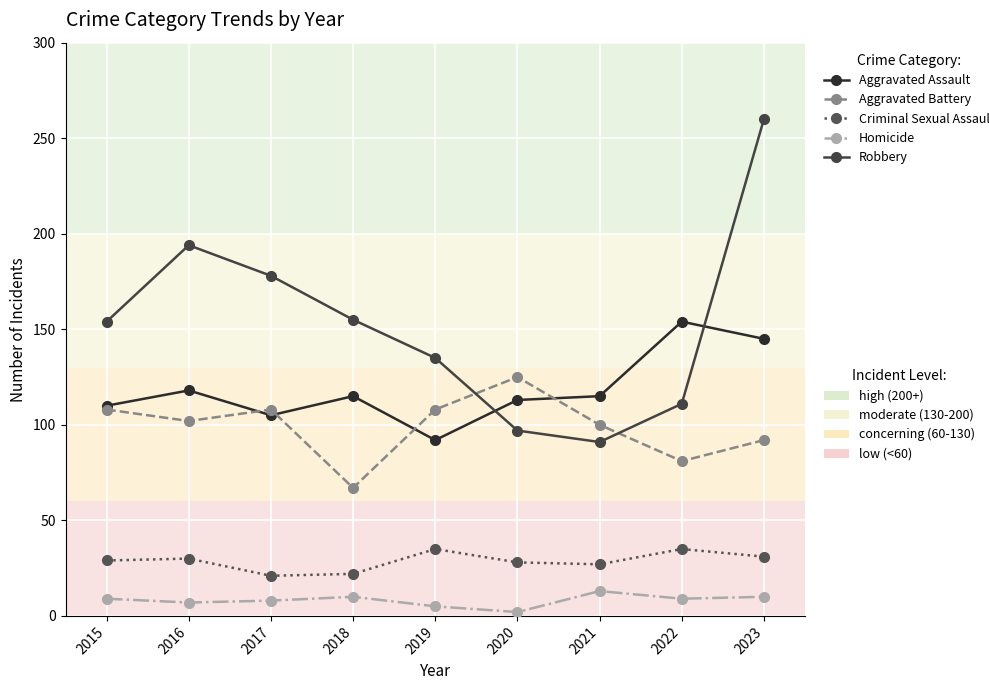

How many series are shown in this chart?

5